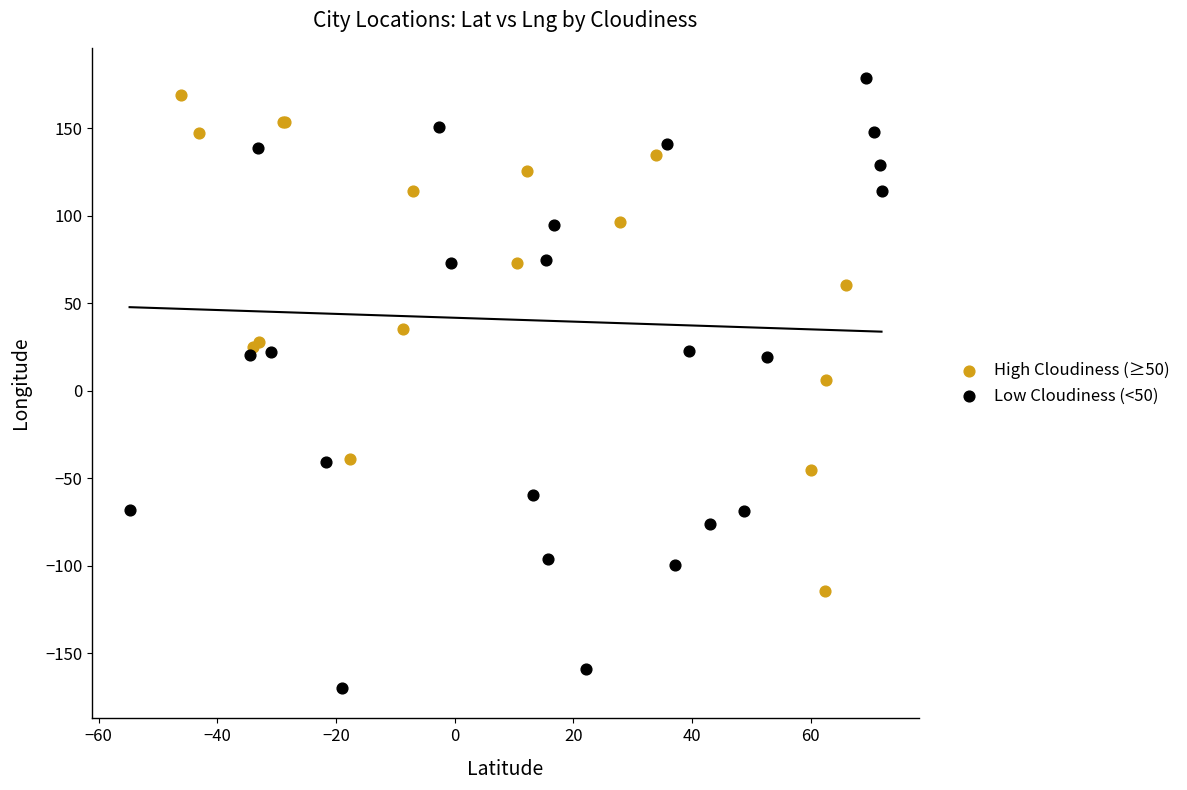

What are all the series names shown in the legend?

High Cloudiness (≥50), Low Cloudiness (<50)